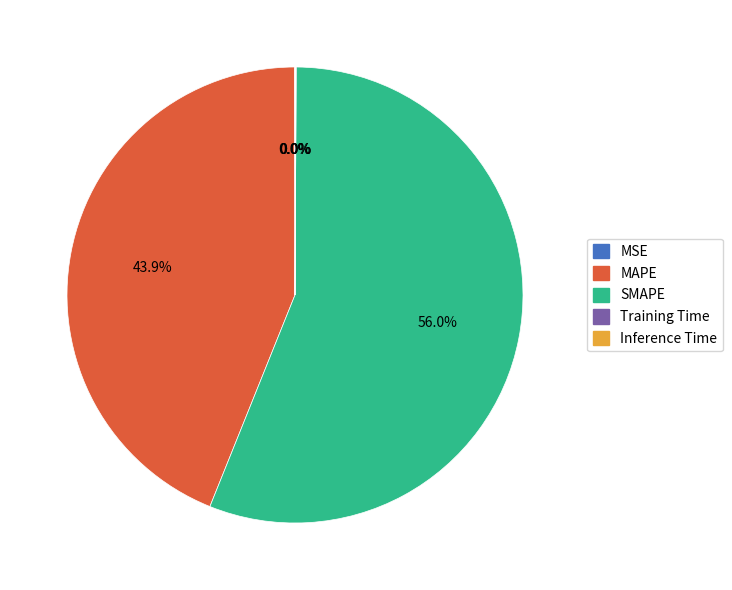

Which slice represents more than half of the pie?

SMAPE